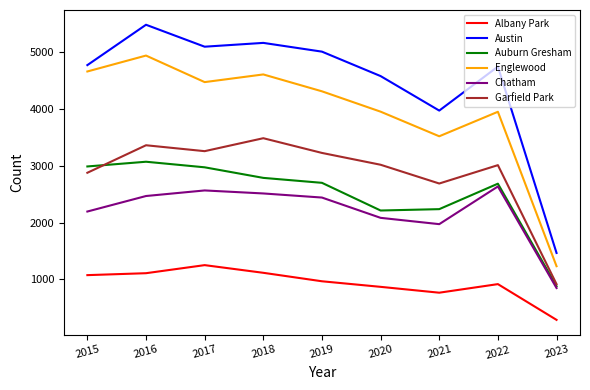

True or false: Austin has more than 0 interior local peaks.

True